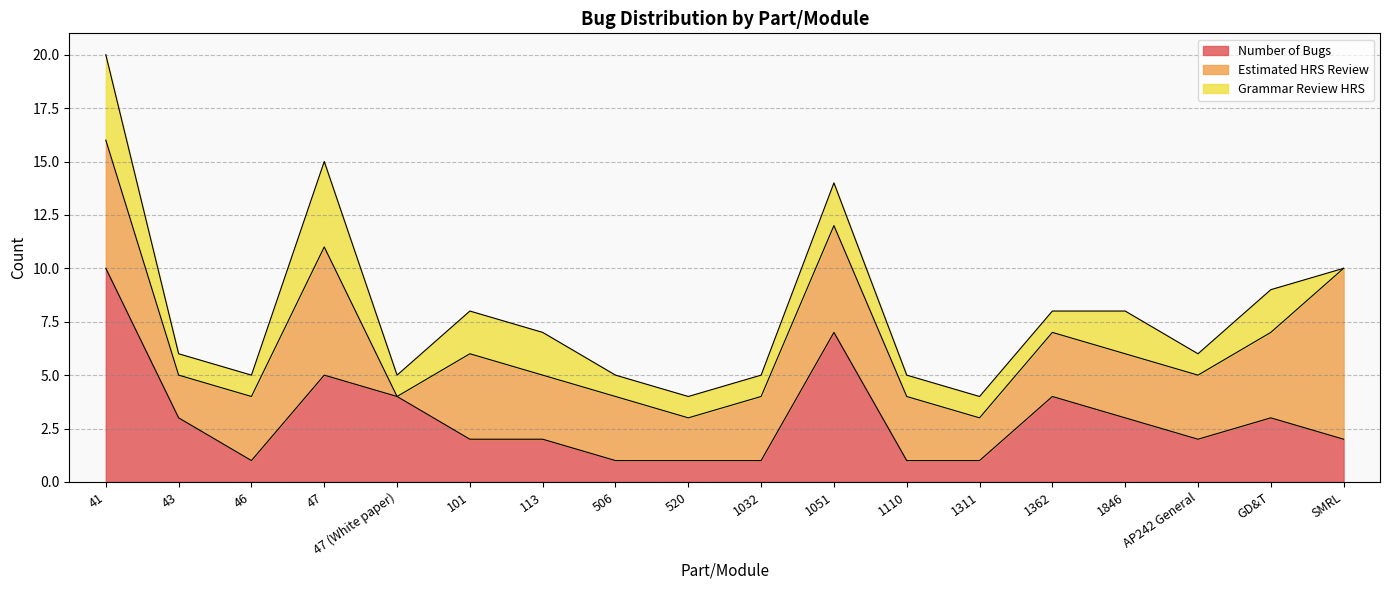

Count the Number of Bugs values in the range 1 to 4.

15